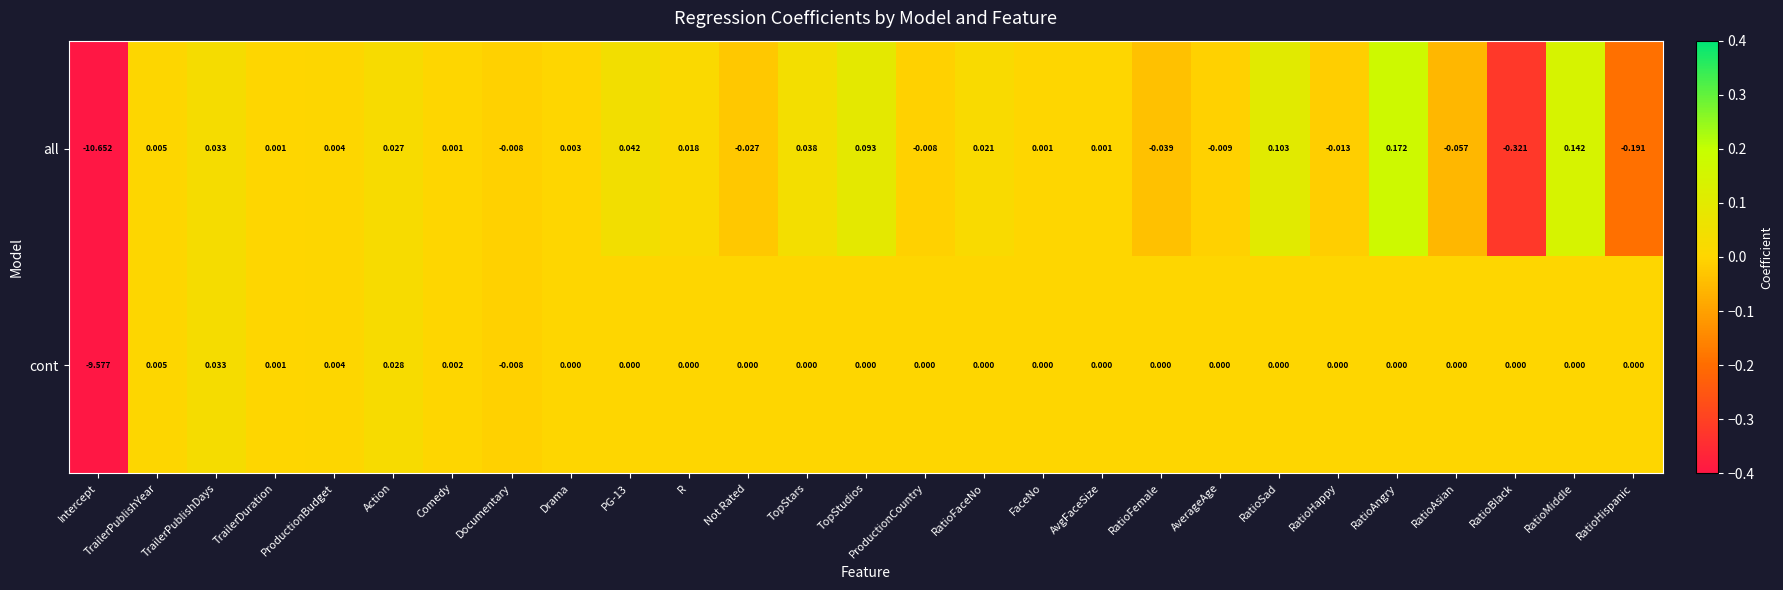

Which series has the largest total across all categories?

cont